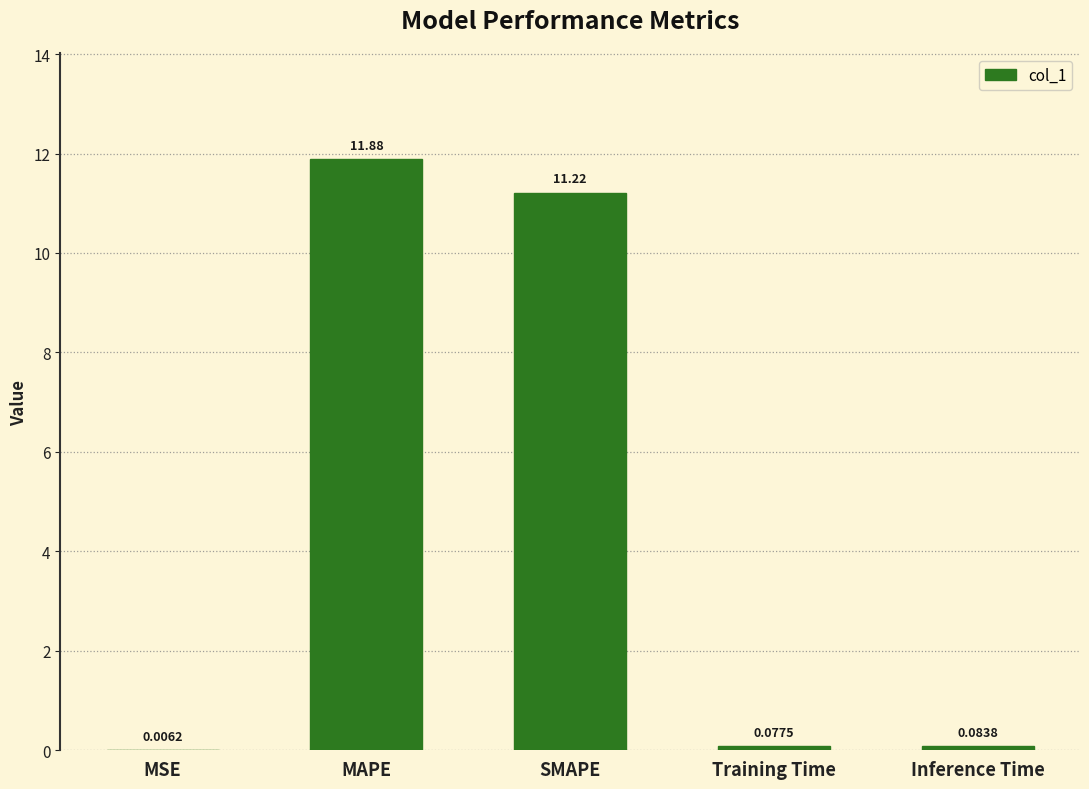

What is the change in value from SMAPE to Inference Time?

-11.1